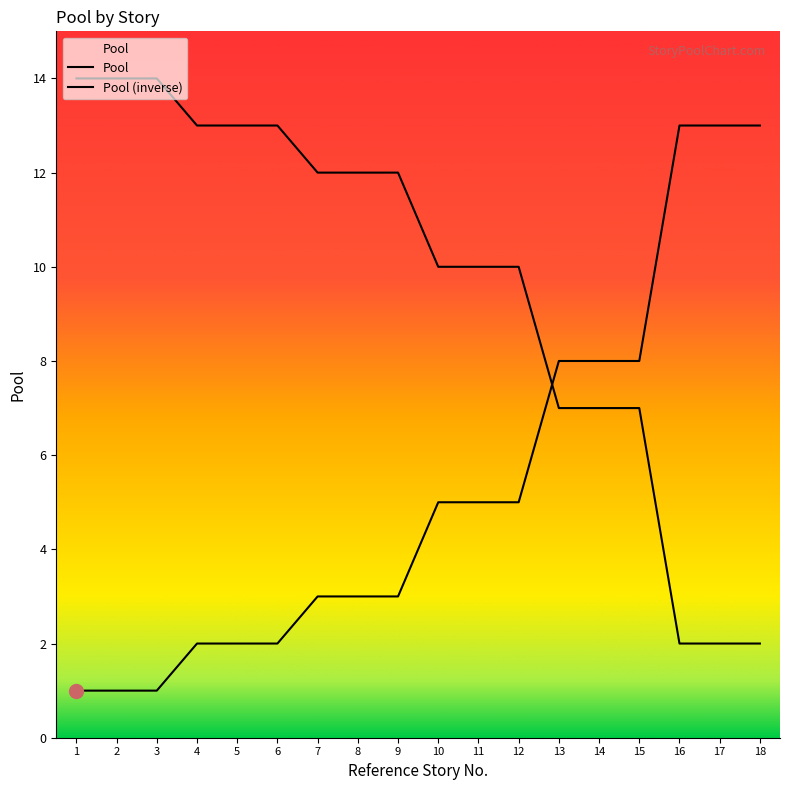

Does the chart have visible grid lines?

No